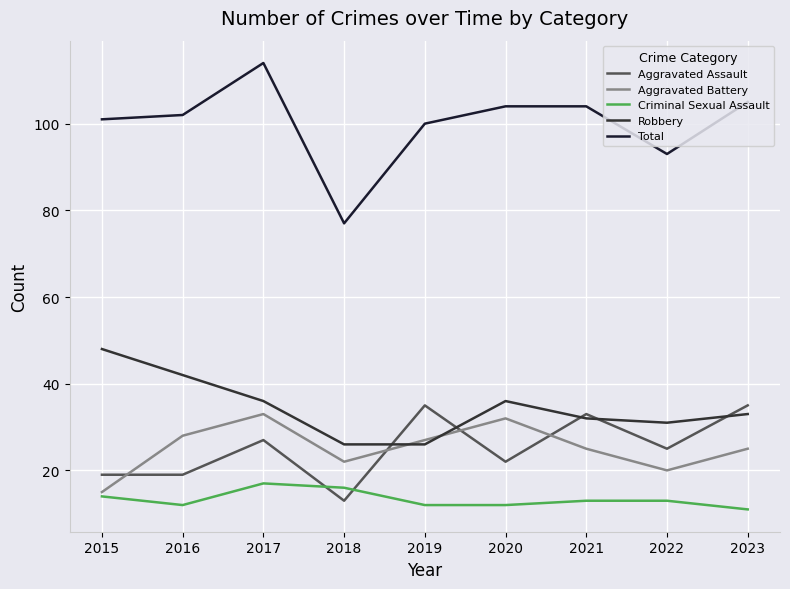

True or false: Robbery and Criminal Sexual Assault intersect in this chart.

False